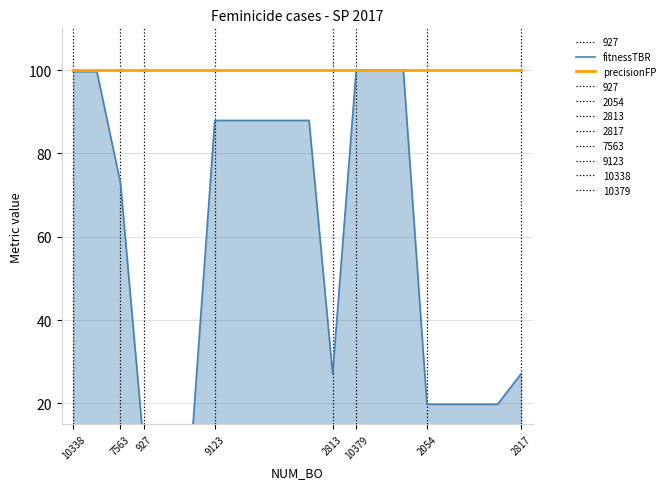

At how many categories does at least one series exceed 39?

20